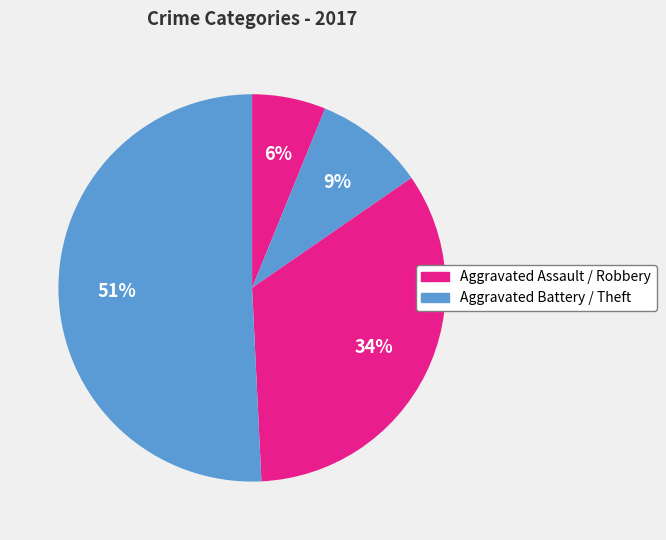

How many slices are in this pie chart?

4